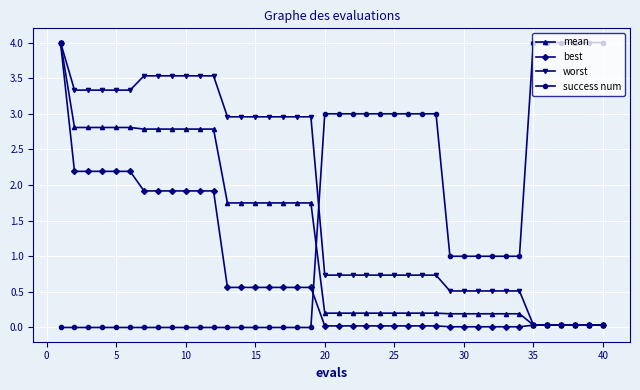

Rank the series by their average value, from highest to lowest.

worst, success num, mean, best